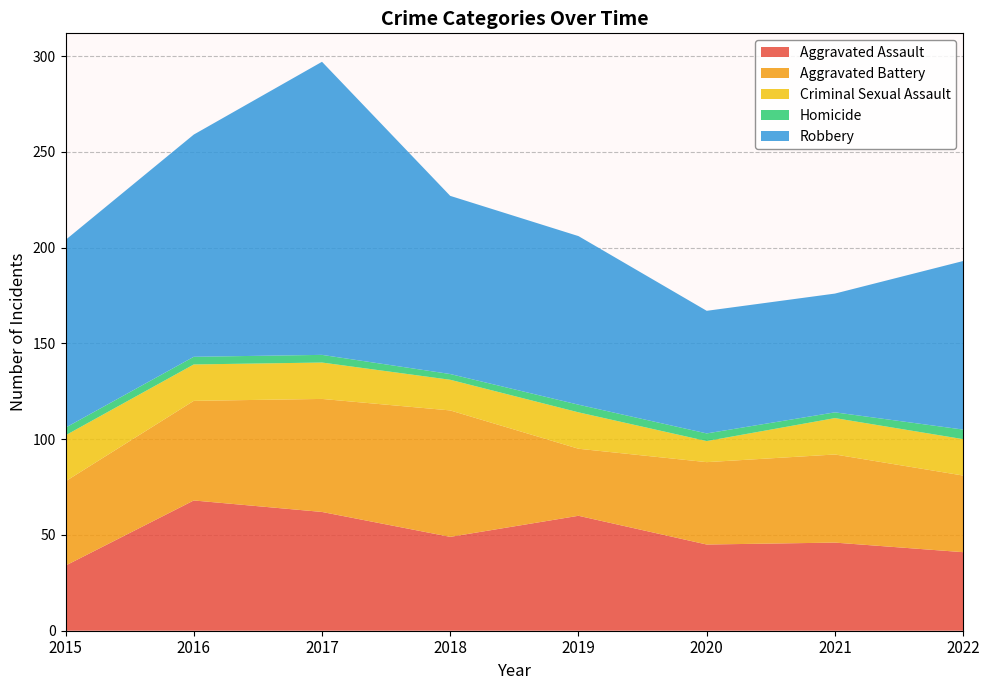

Reading left to right, transcribe all the data shown in this chart.

Aggravated Assault: 34	68	62	49	60	45	46	41
Aggravated Battery: 44	52	59	66	35	43	46	40
Criminal Sexual Assault: 24	19	19	16	19	11	19	19
Homicide: 4	4	4	3	4	4	3	5
Robbery: 98	116	153	93	88	64	62	88